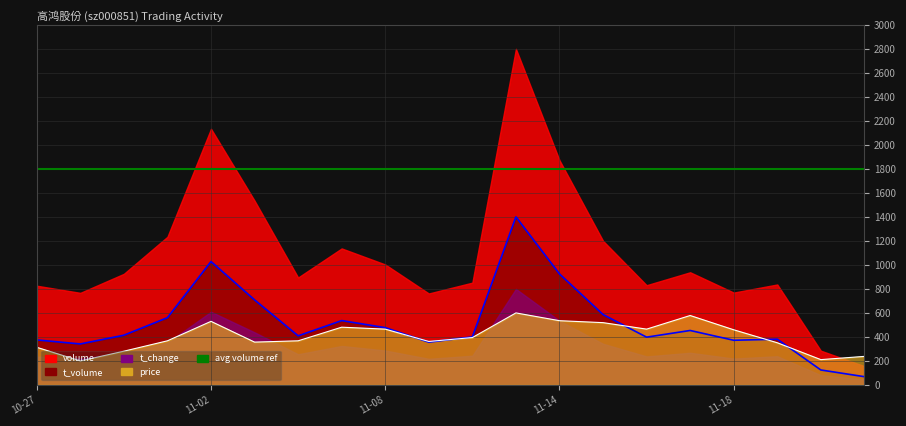

How many interior local peaks does the volume series have?

5